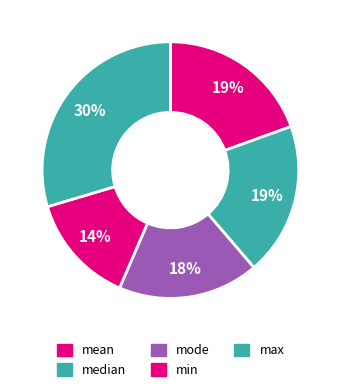

Count the number of slices in the pie.

5